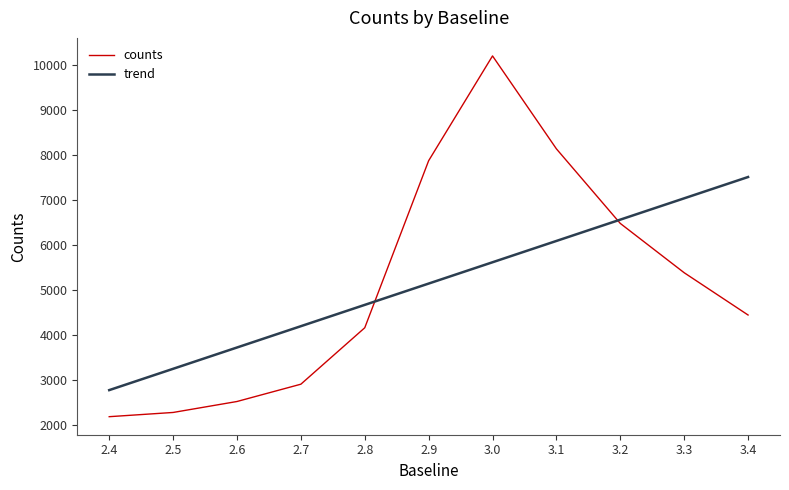

What are all the series names shown in the legend?

counts, trend